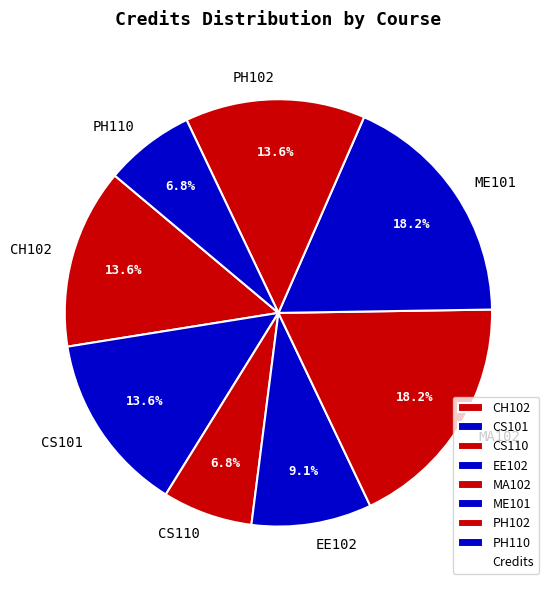

Count the number of slices in the pie.

8